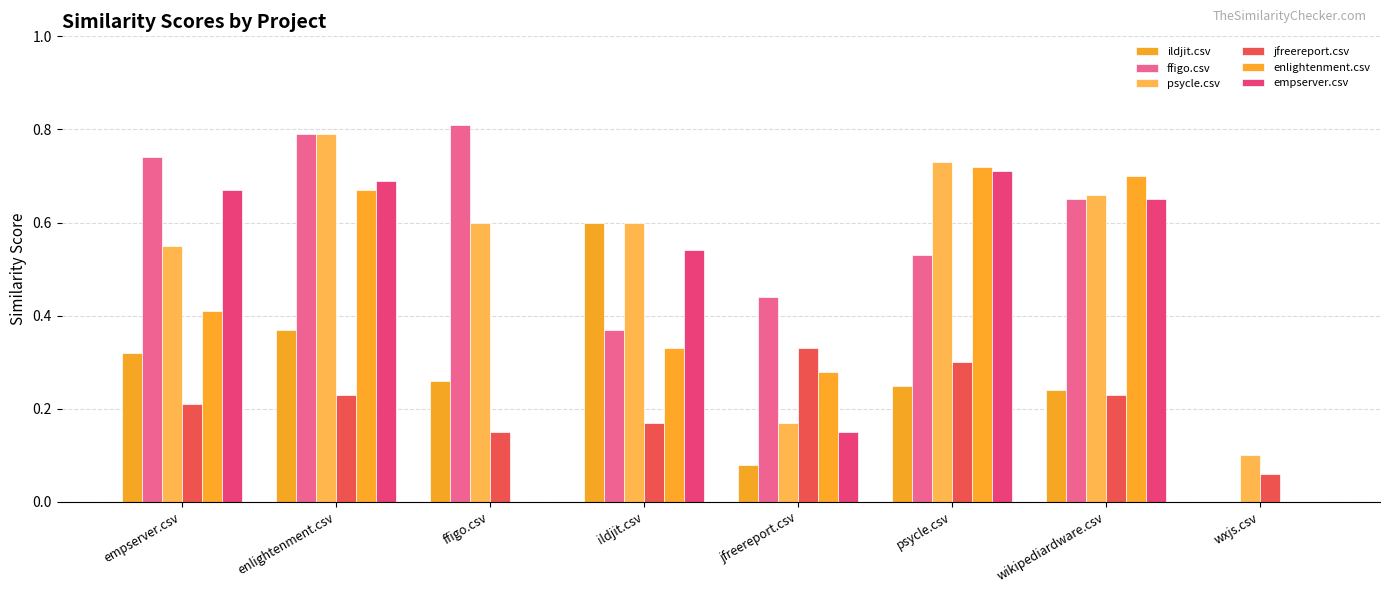

What is the spread (max minus min) of values at enlightenment.csv?

0.6